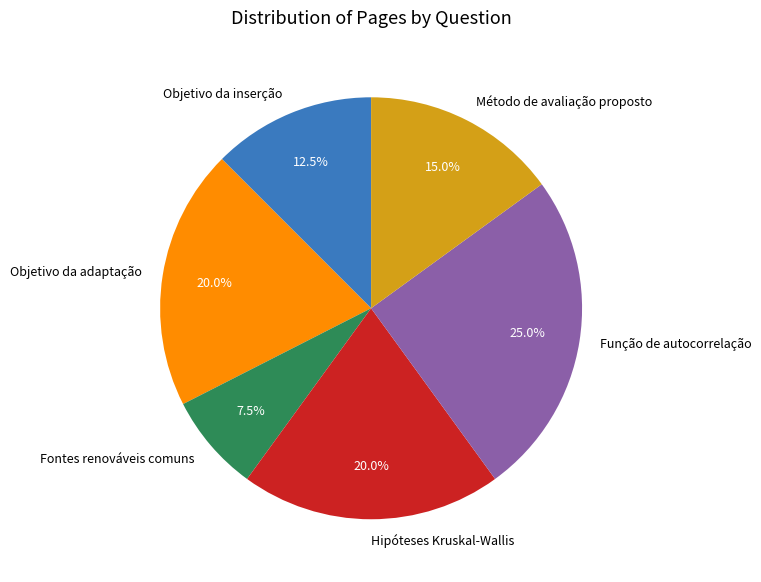

Is there a majority slice in this chart?

No